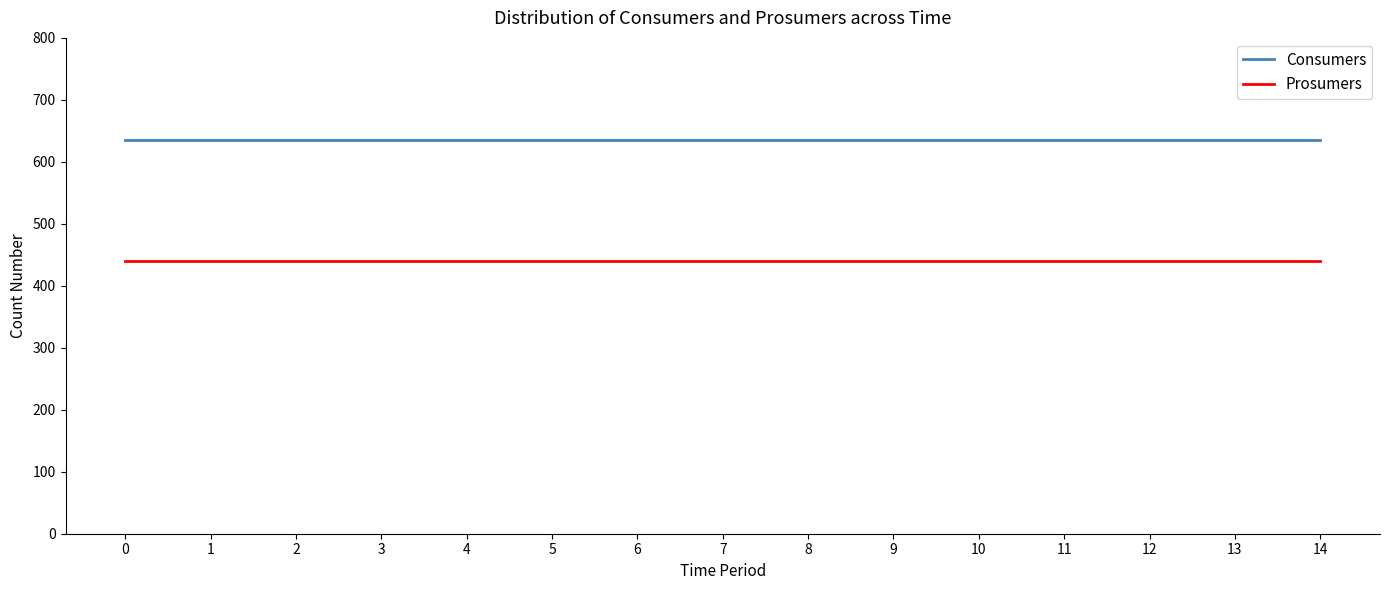

What is the minimum value for Consumers?

635